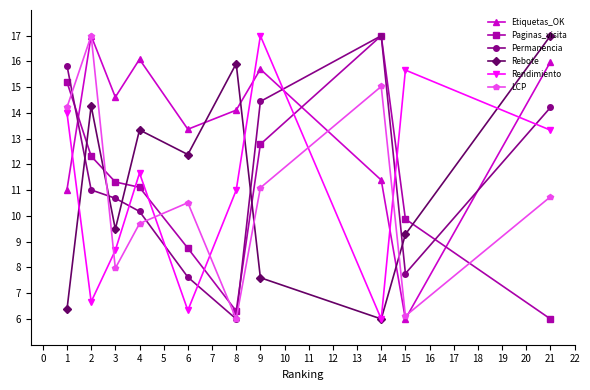

Is it true that Rendimiento equals 8.2 at 1?

False